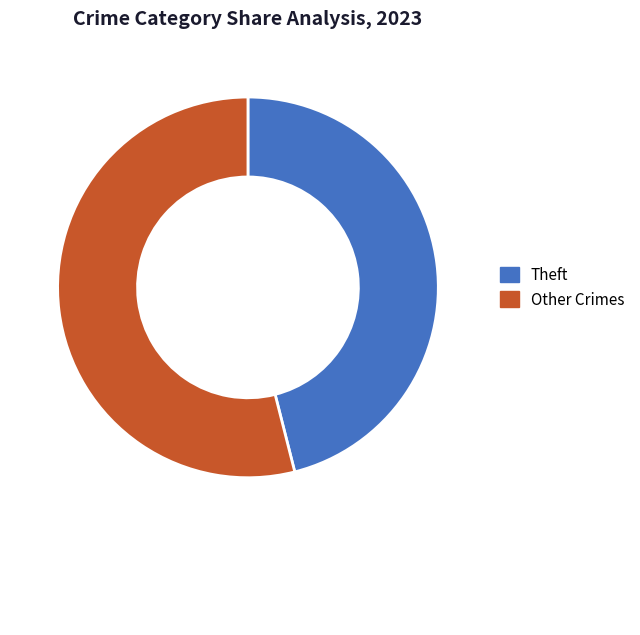

Do Theft and Other Crimes together represent more than half of the pie?

Yes